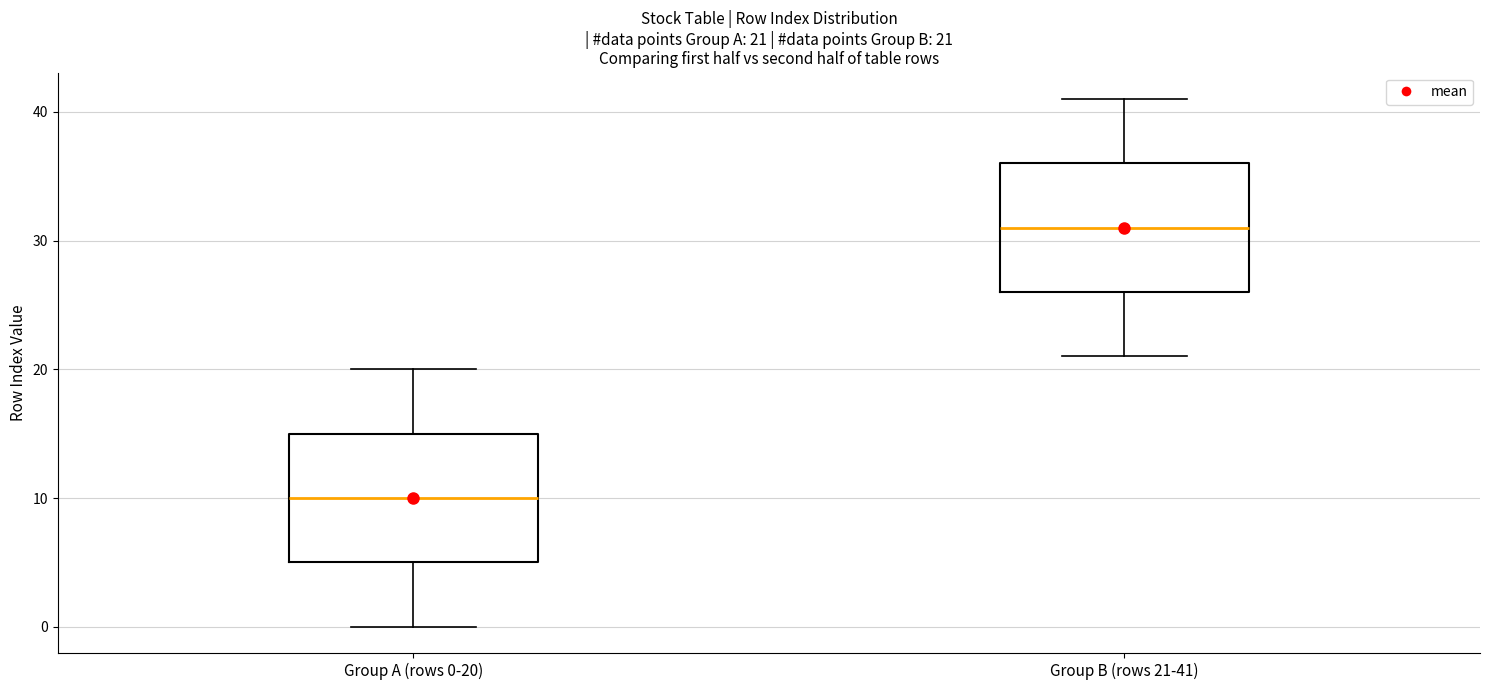

Which box's median line is the lowest?

Group A (rows 0-20)